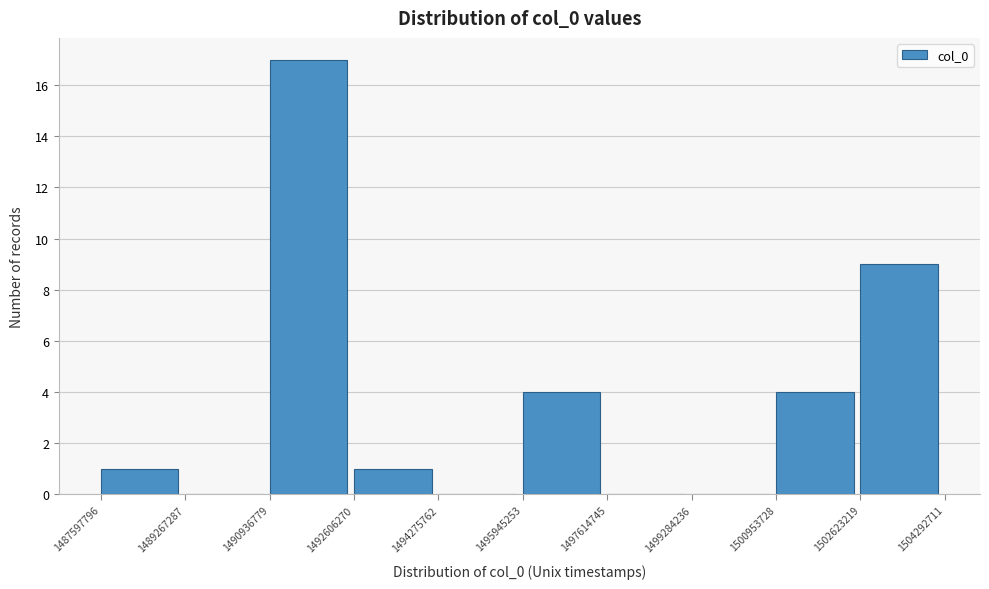

How tall is the bar that spans 1490936779 to 1492606270 on the x-axis? The values are not printed on the chart, so give them approximately, as read against the axis.

17